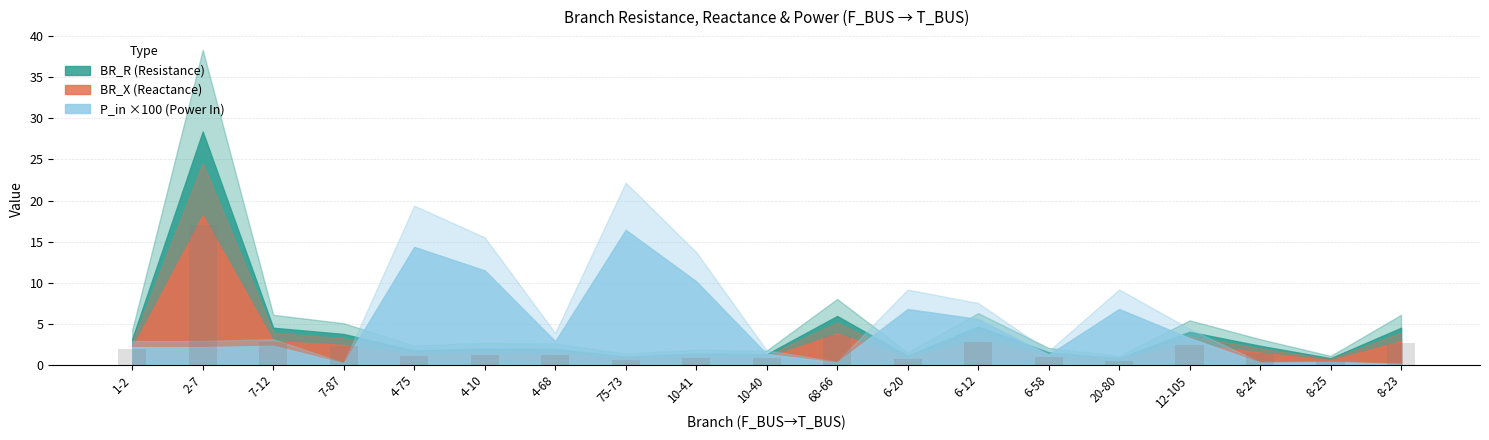

Between 68-66 and 7-12, which is larger?

68-66